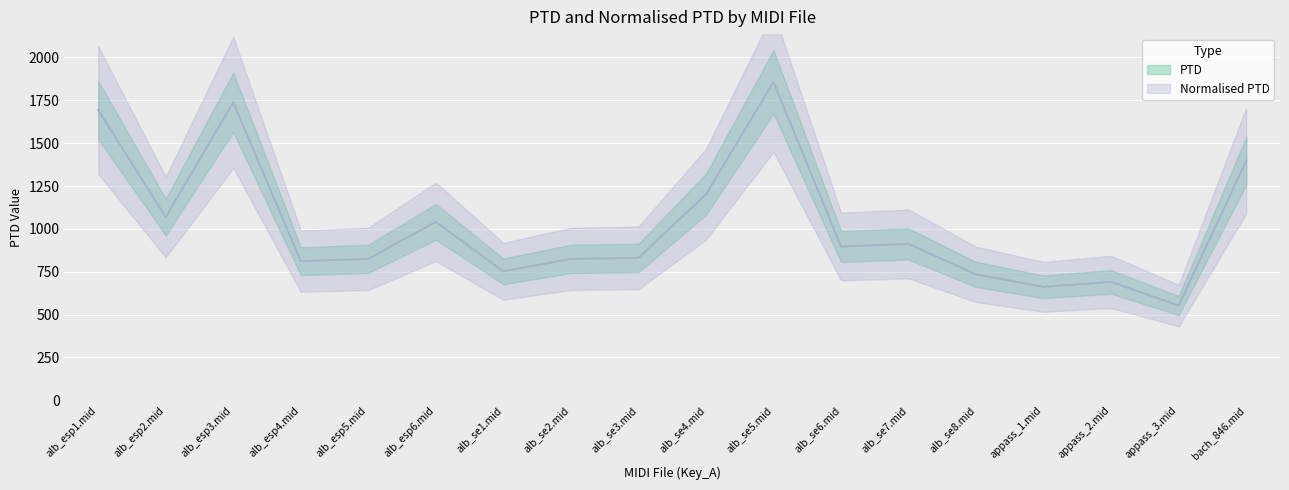

Which category has the highest value across all series?

alb_se5.mid